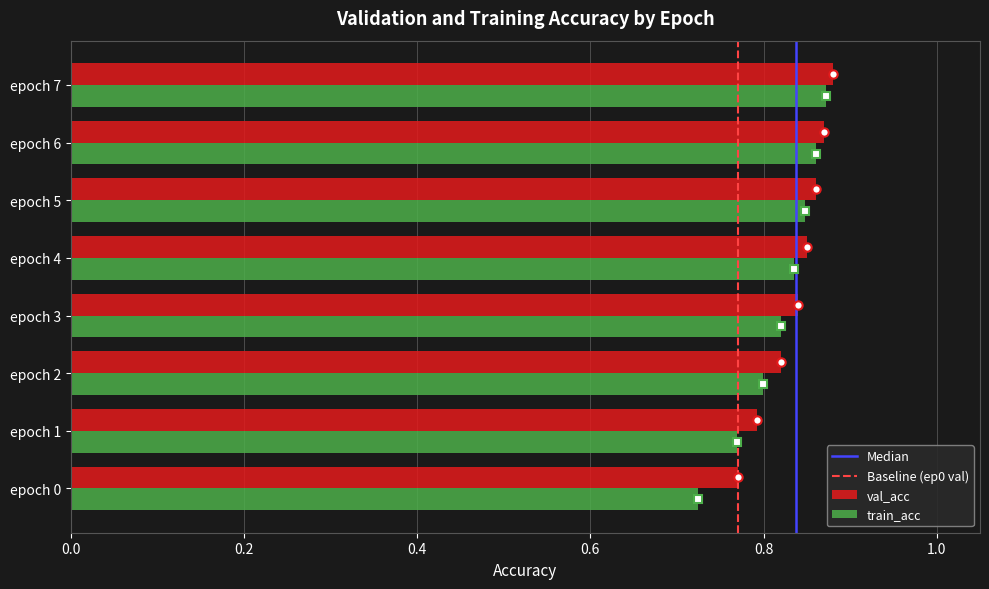

Which category has the lowest value across all series?

epoch 0